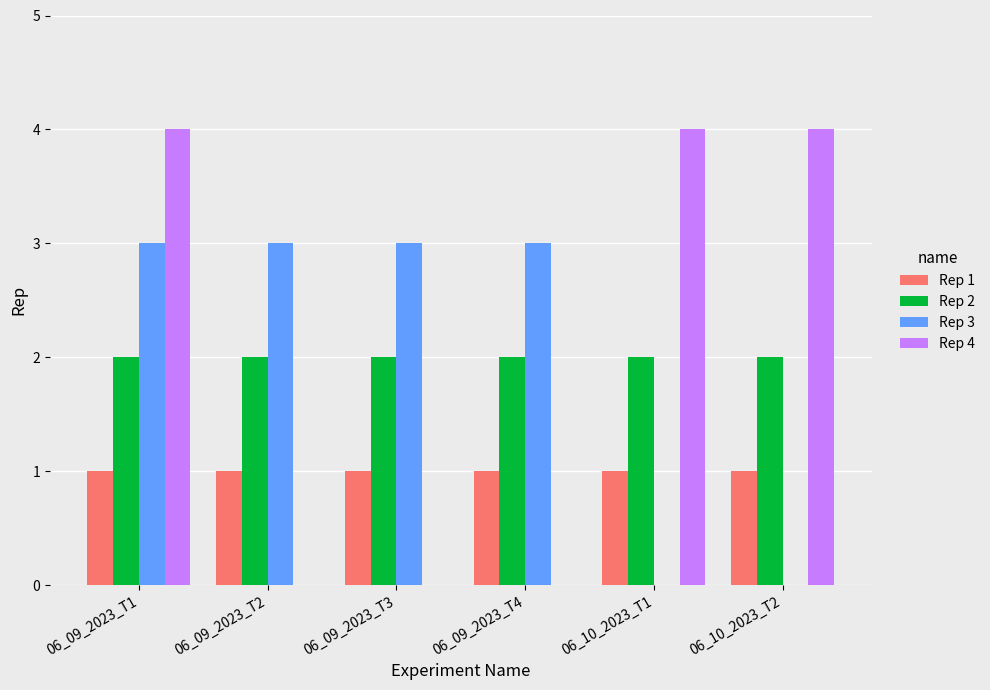

What is the total value across all series at 06_09_2023_T3?

6